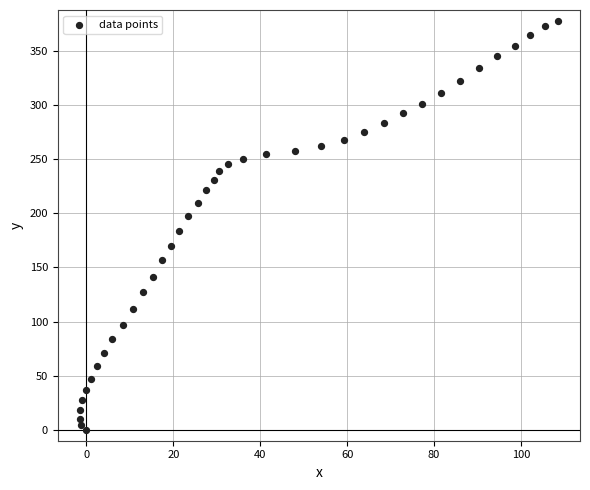

What is the range of X values (max minus min)?

110.2